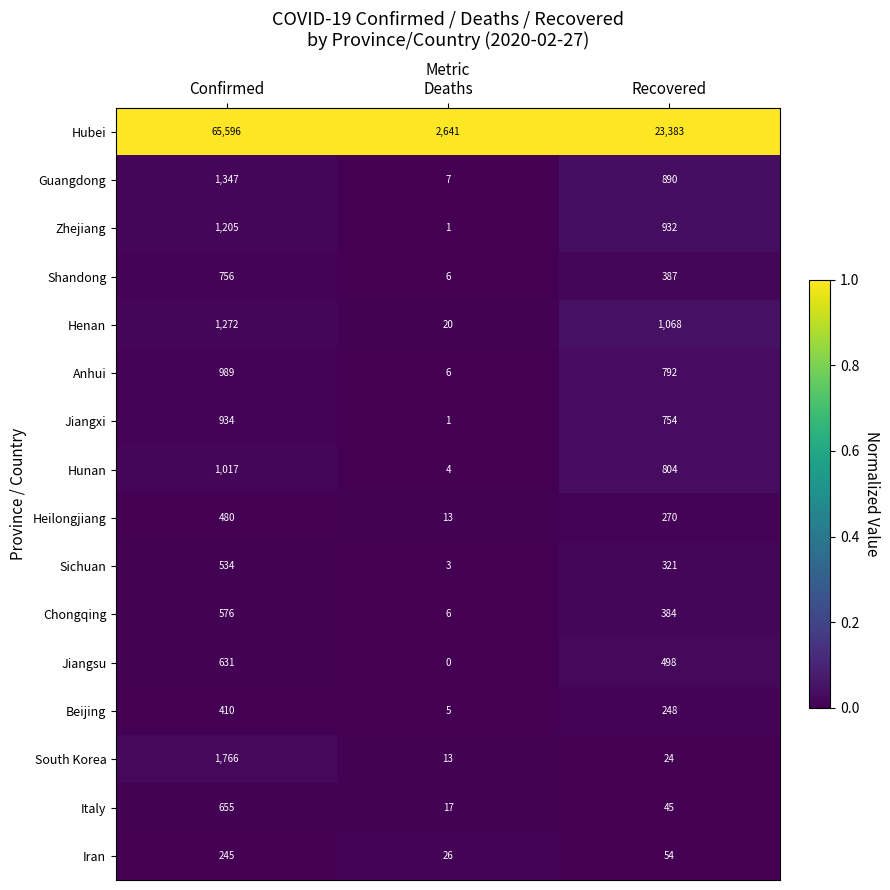

Where is Chongqing nearest to the value 291?

Recovered